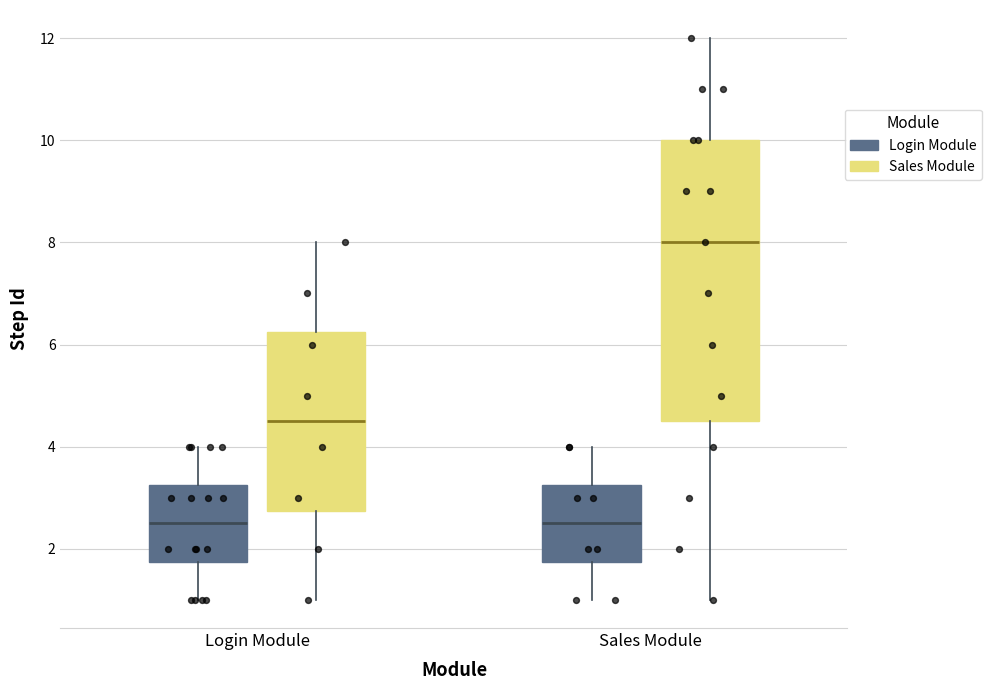

Comparing the boxes themselves (not the whiskers), which one is the tallest?

Sales Module (Sales Module)